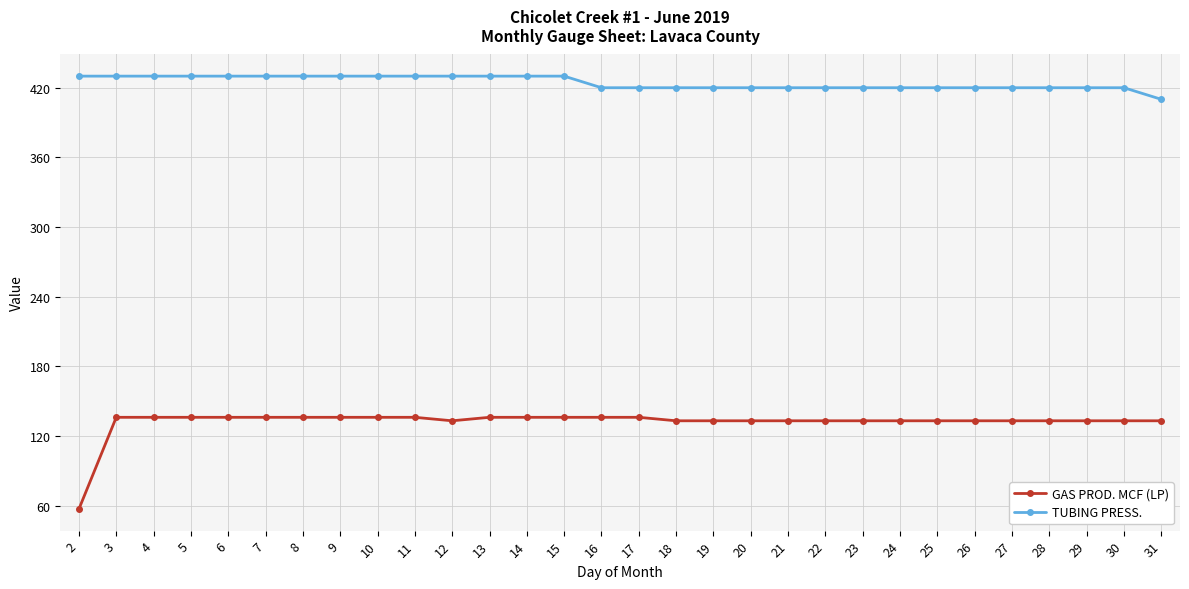

What are all the series names shown in the legend?

GAS PROD. MCF (LP), TUBING PRESS.